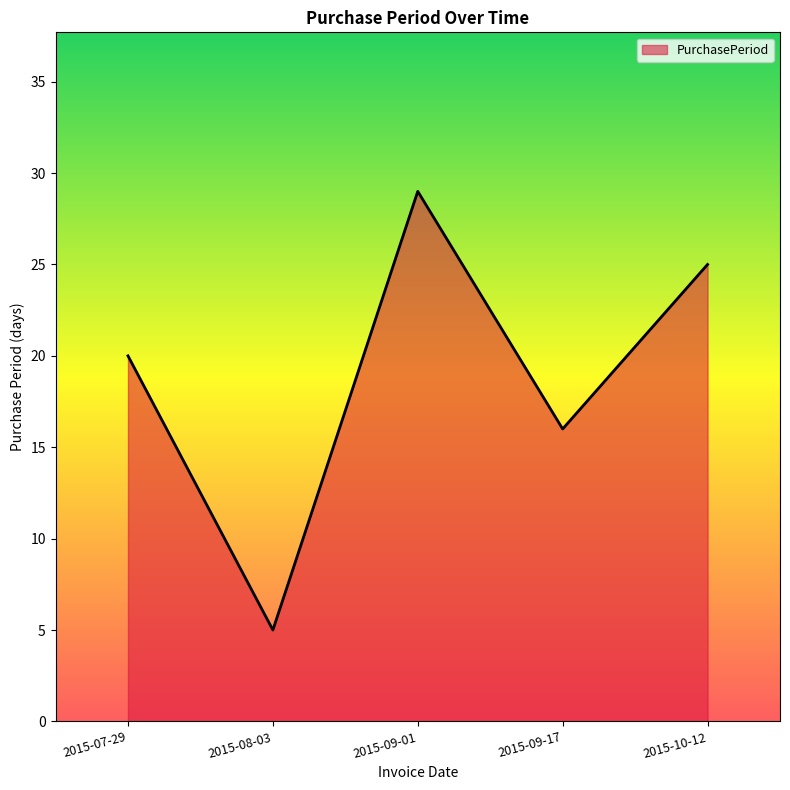

Reading left to right, extract all data points from this chart.

20	5	29	16	25